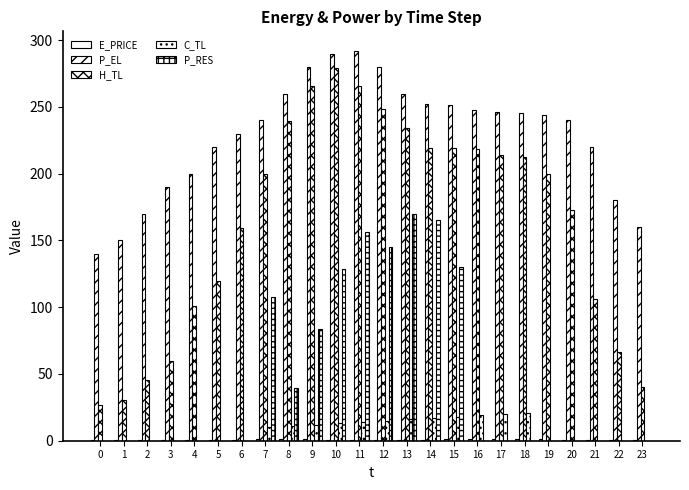

How many groups of bars are there?

24